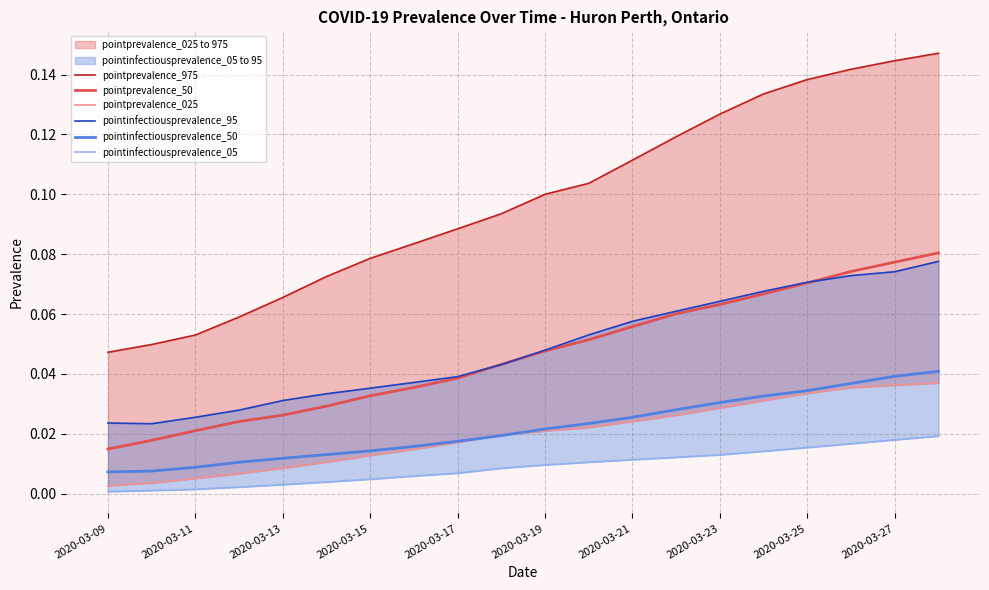

True or false: pointprevalence_50 and pointinfectiousprevalence_50 intersect in this chart.

False